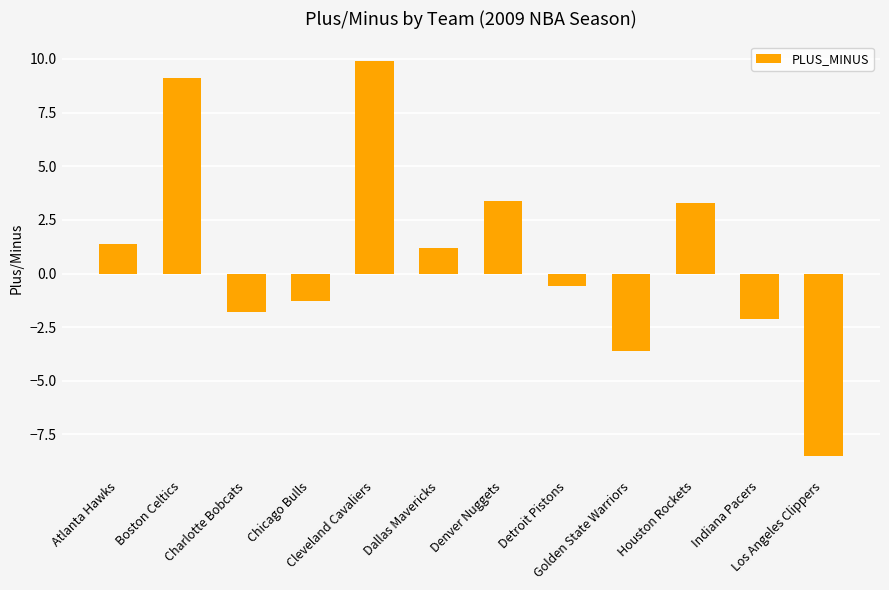

What is the minimum value shown in the chart?

-8.5